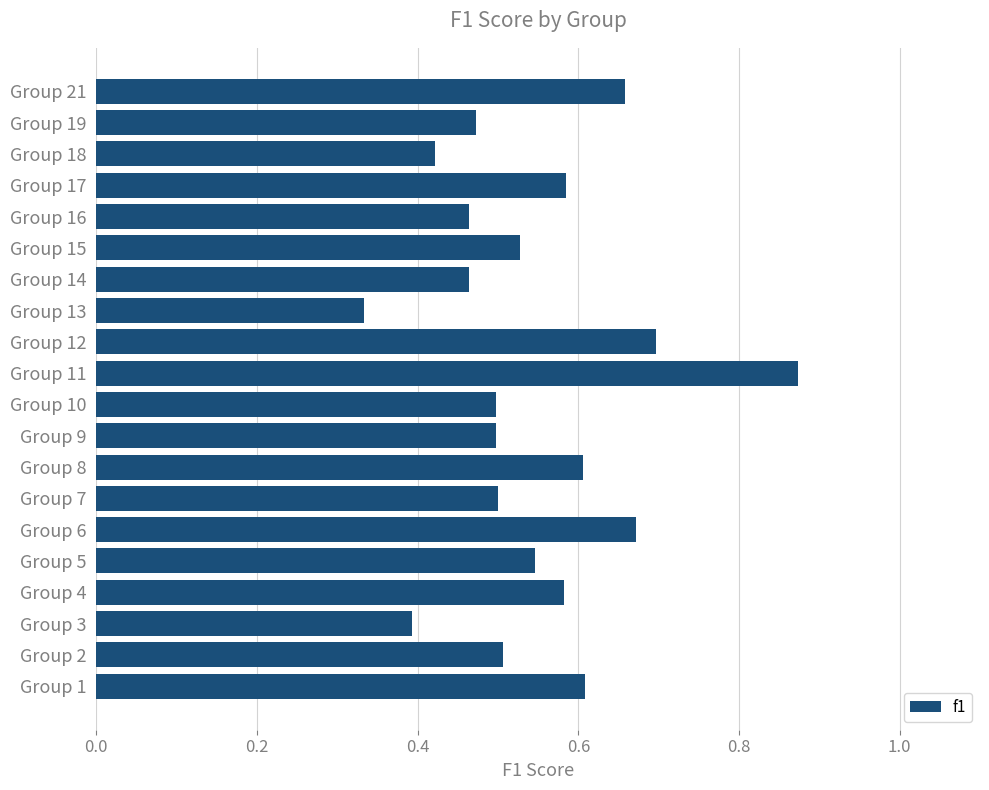

Which has a higher value, Group 13 or Group 14?

Group 14